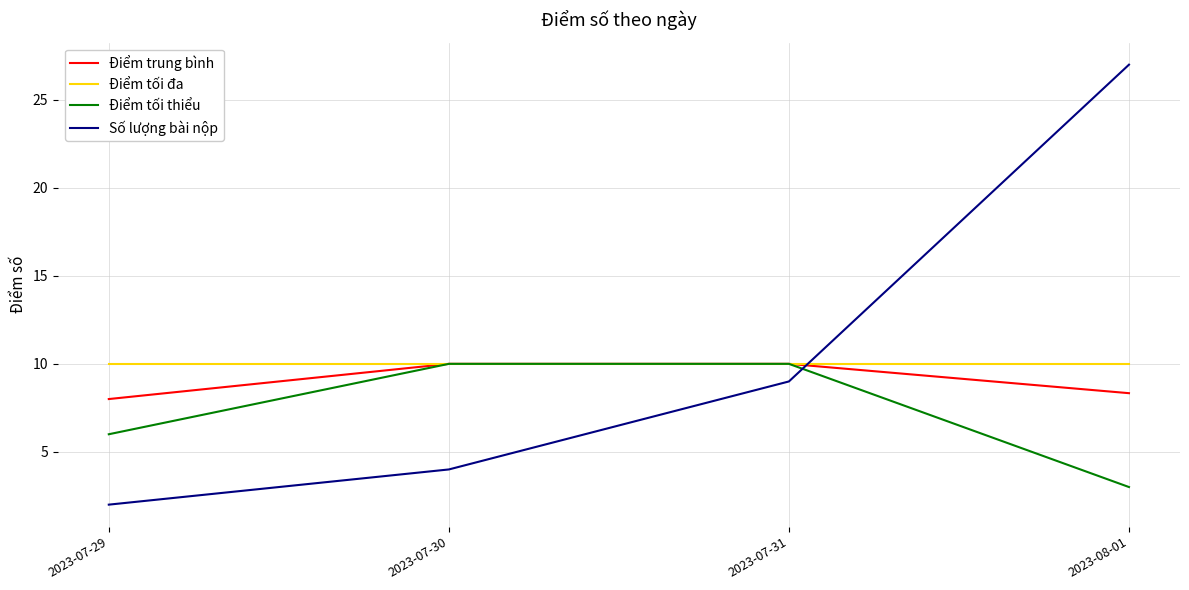

How many series are shown in this chart?

4